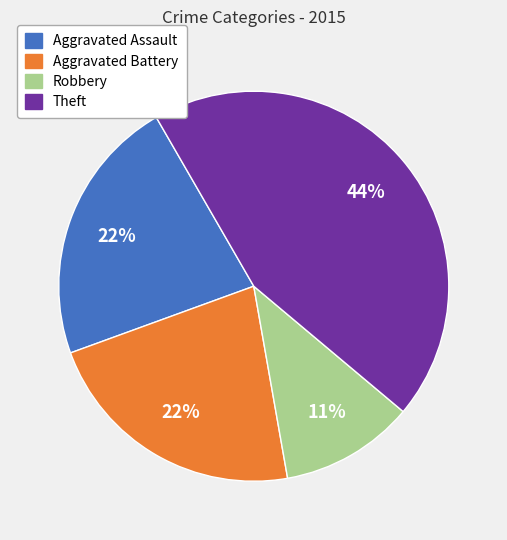

Between Aggravated Battery and Theft, which is larger?

Theft